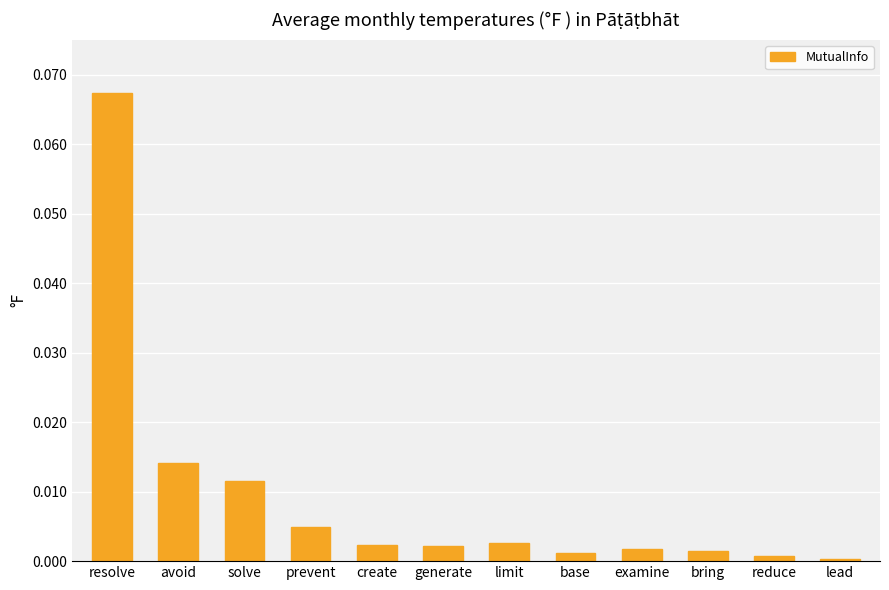

Which category has the highest value across all series?

resolve